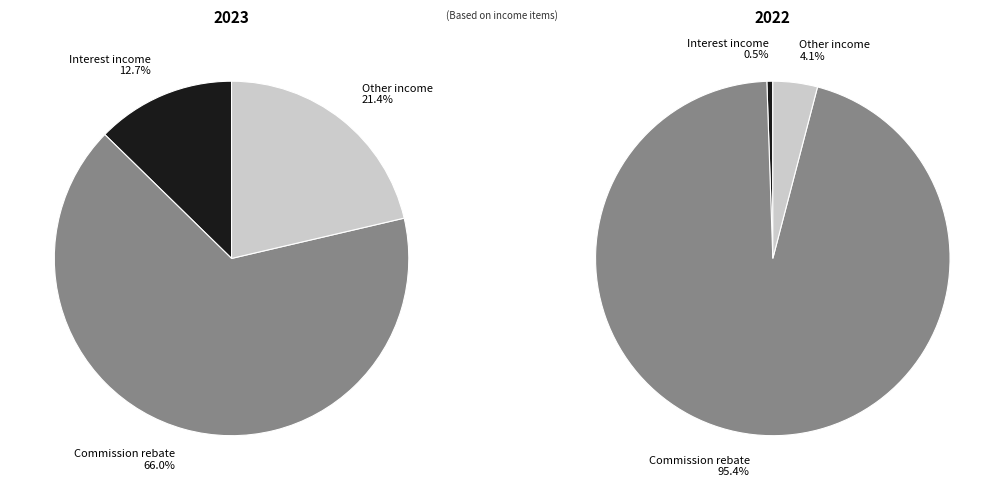

To the nearest percent, what portion does Commission rebate represent?

66%